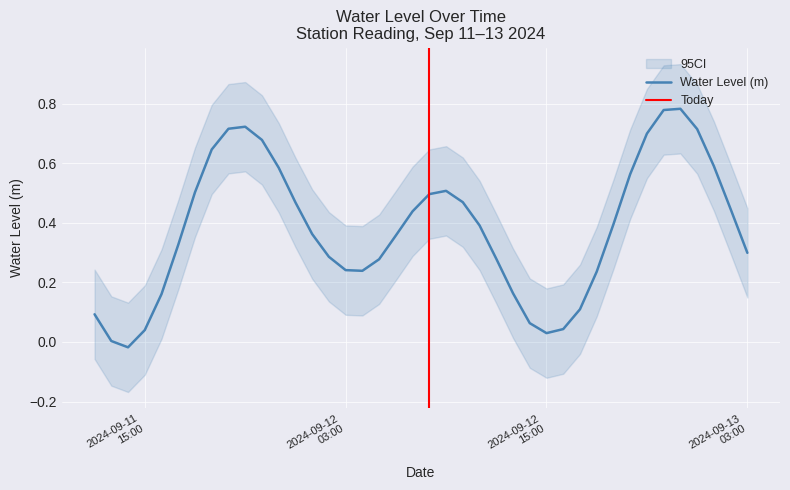

At which label is the value closest to 0?

2024-09-11 13:00:00